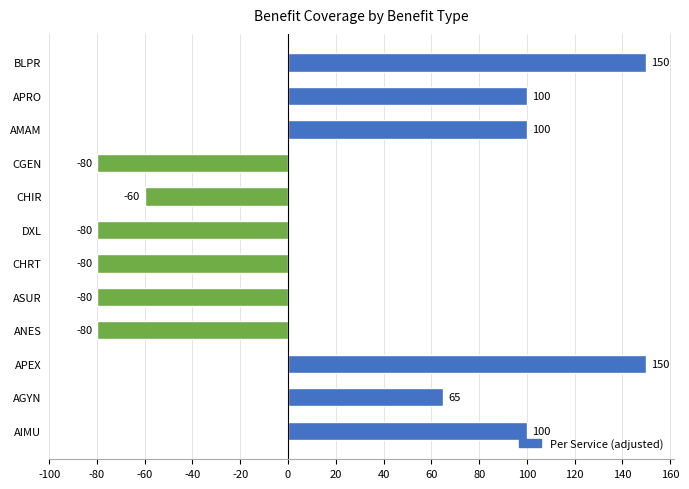

What is the change in value from APEX to ASUR?

-230